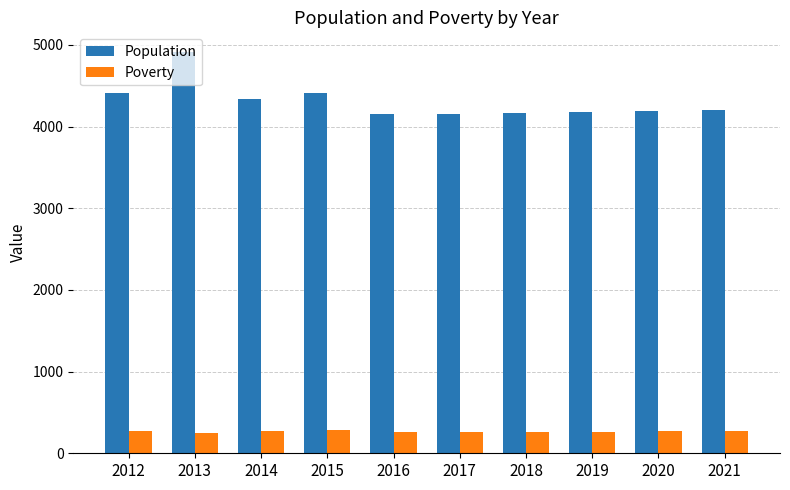

What is the minimum value shown in the chart?

250